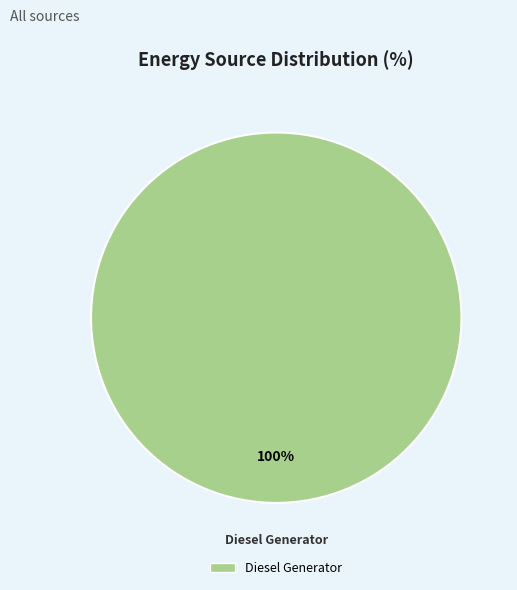

Count the number of slices in the pie.

1